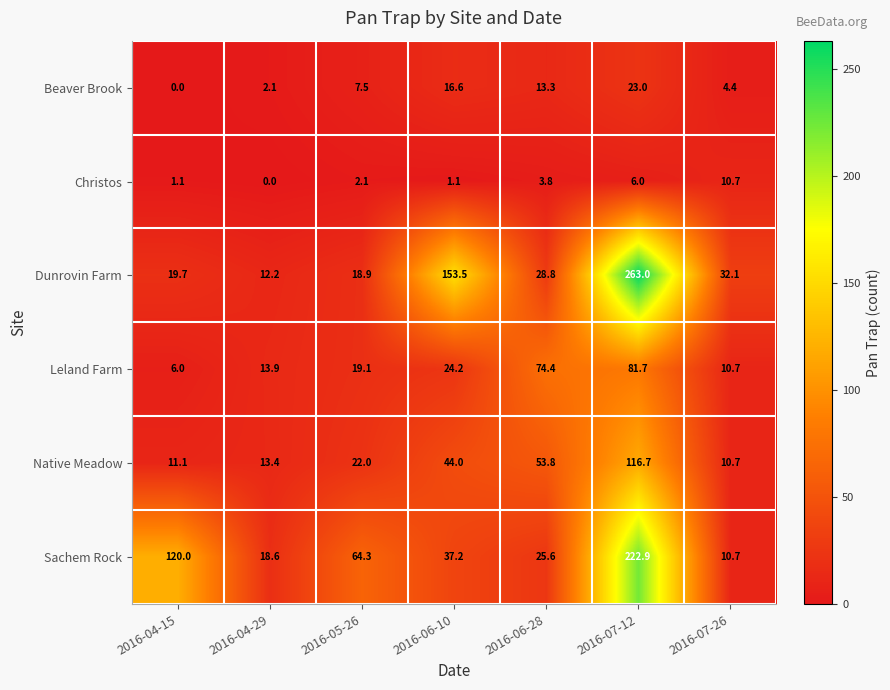

At how many categories does at least one series exceed 59?

5